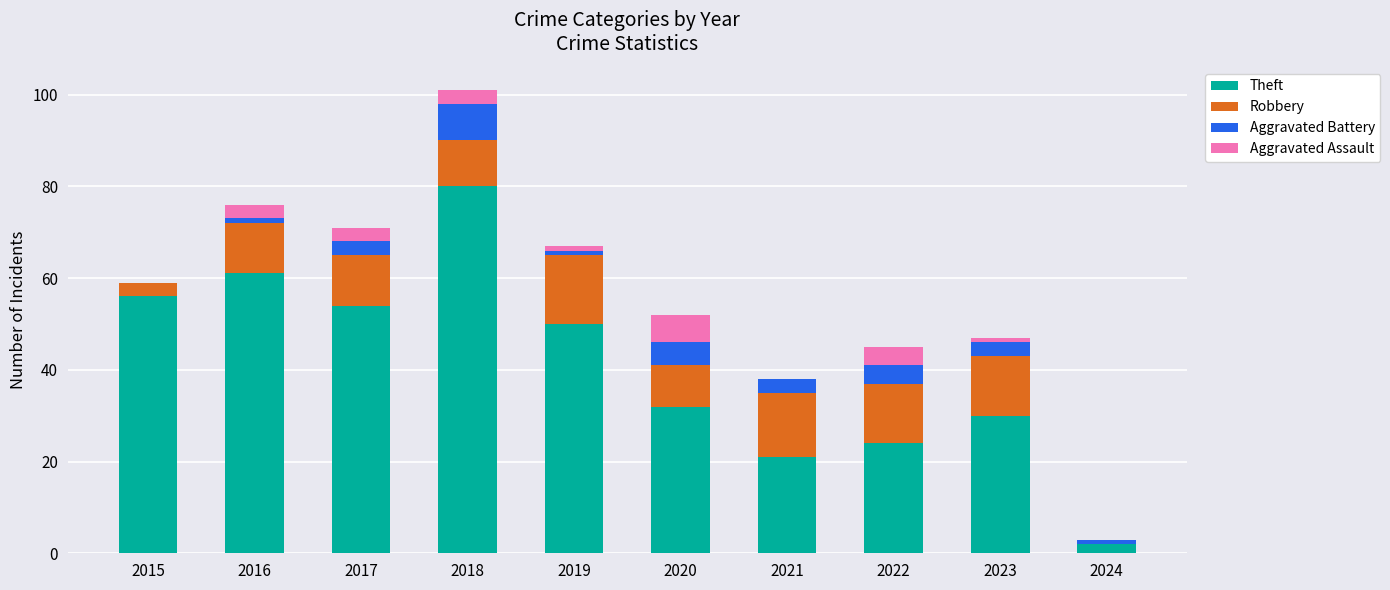

At which category is the sum across all series the highest?

2018